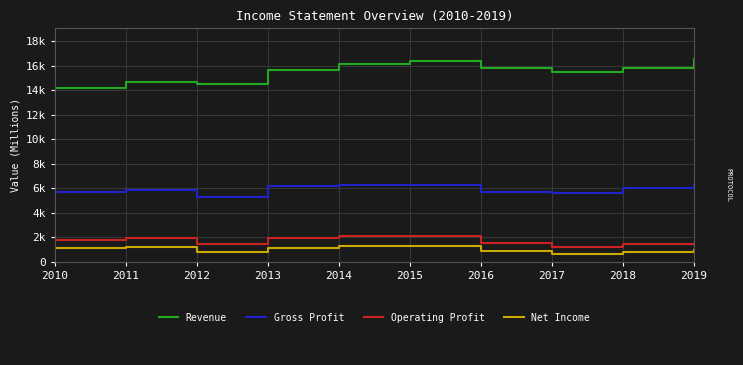

Does the chart have visible grid lines?

Yes